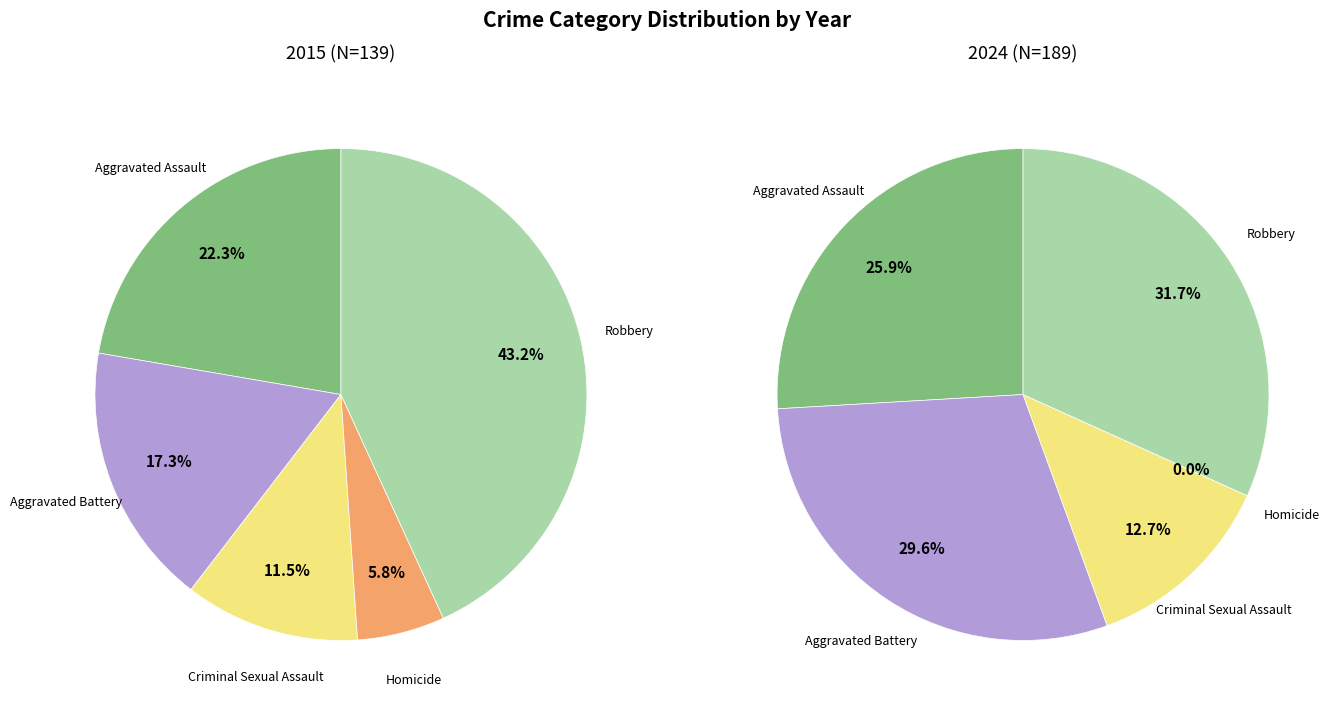

Count the number of slices in the pie.

5